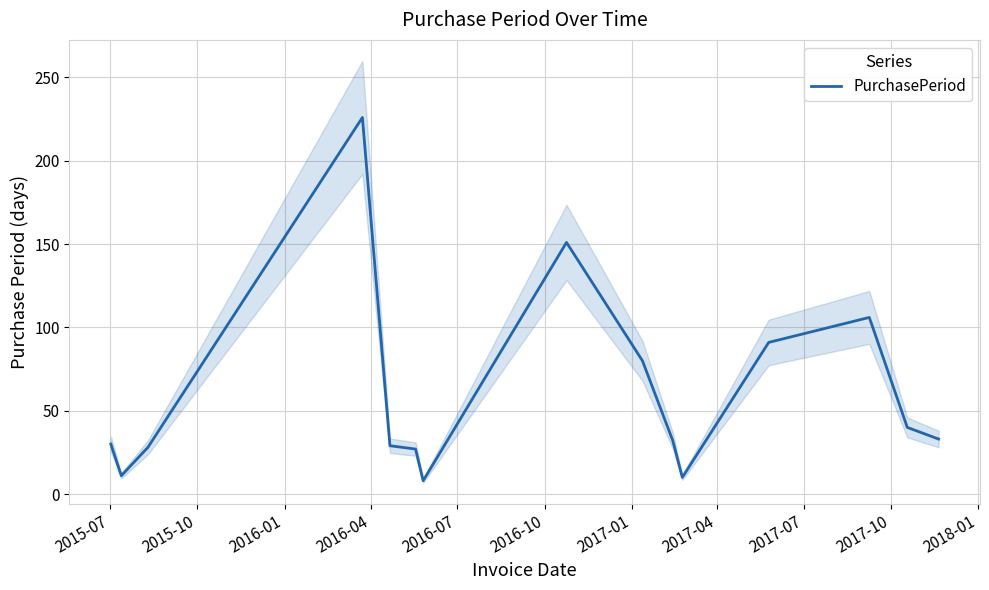

What is the lowest value of the PurchasePeriod series?

8